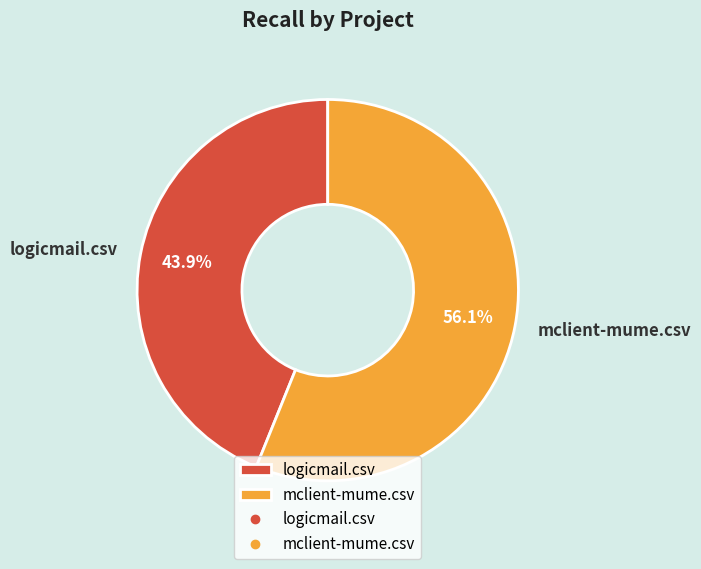

To the nearest percent, what is the combined percentage of mclient-mume.csv and logicmail.csv?

100%